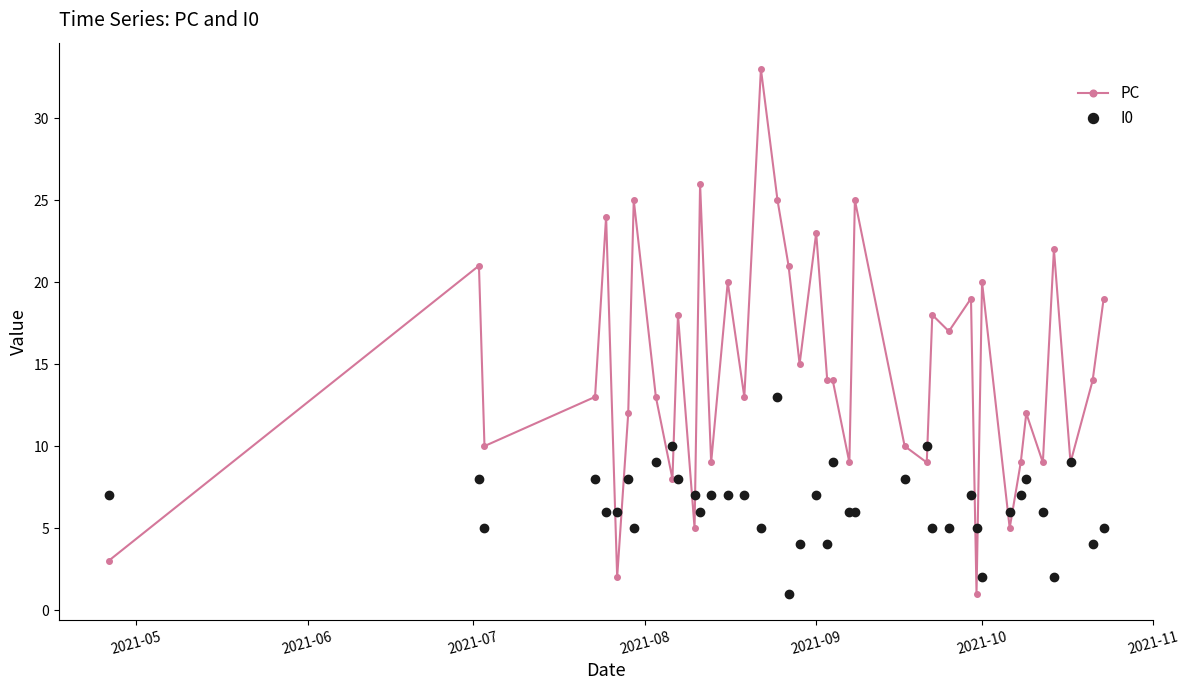

What are all the series names shown in the legend?

PC, I0